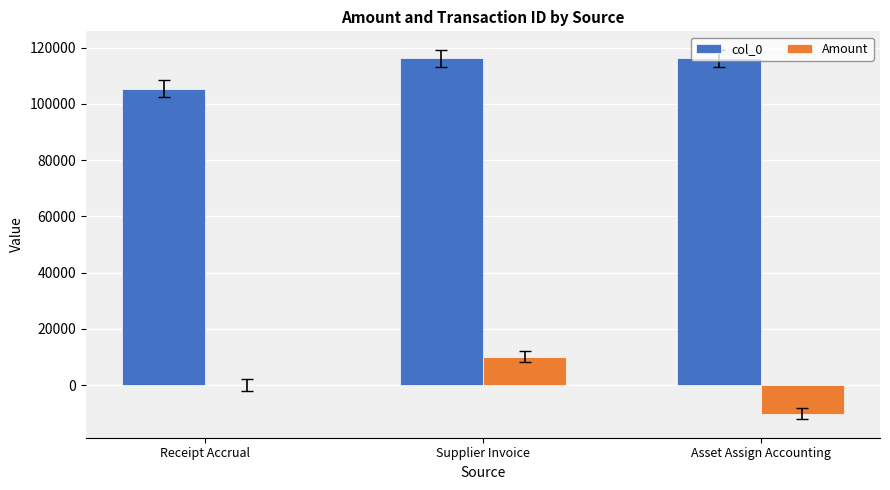

True or false: col_0 has a value of 52438.7 at Receipt Accrual.

False